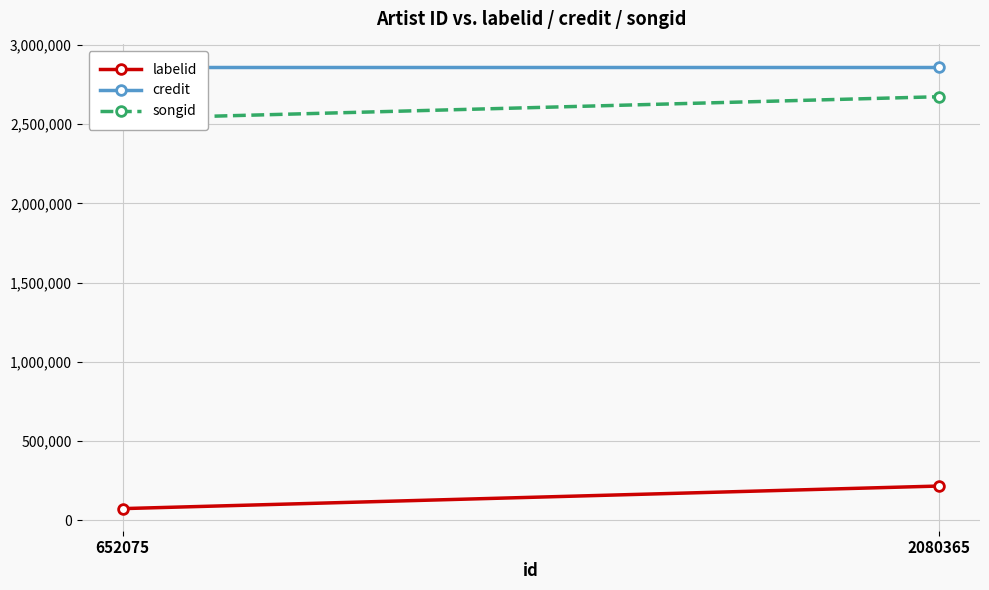

What is the value of the songid point at the 1st from the left?

2534309